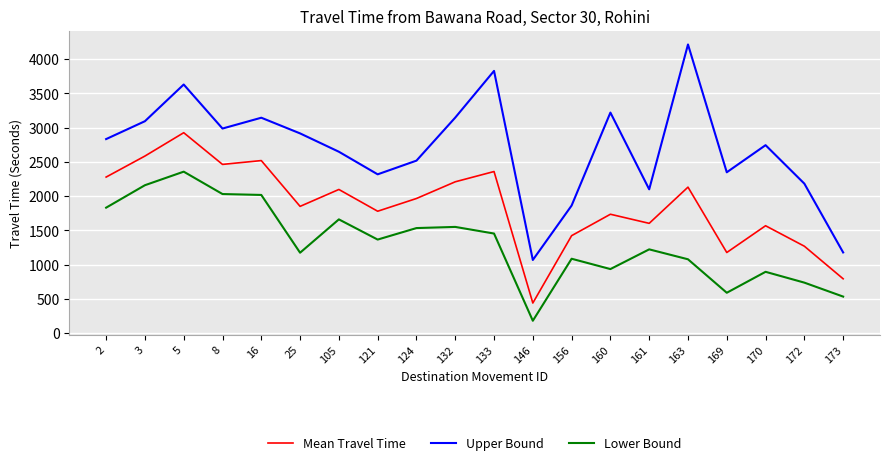

Between 16 and 132, which series saw the biggest shift?

Lower Bound